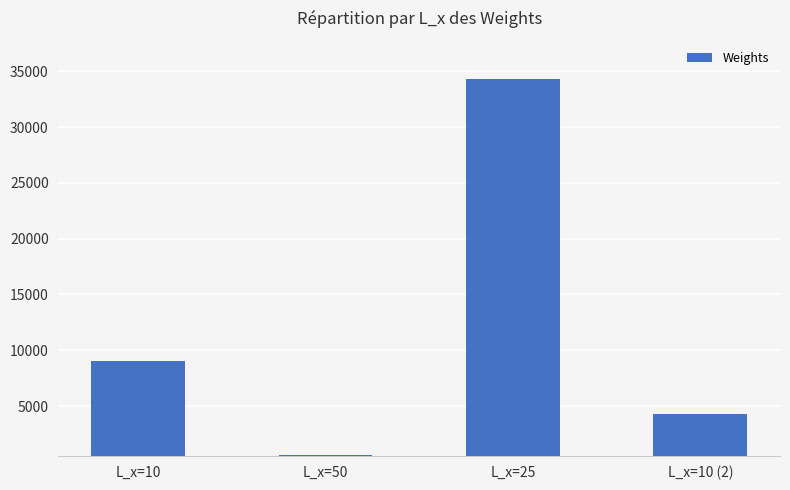

What is the difference between the values at L_x=50 and L_x=10?

8424.8